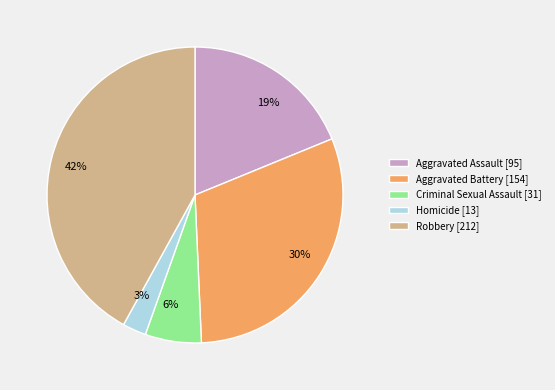

What is the ratio of the value at Robbery to the value at Aggravated Battery?

1.4